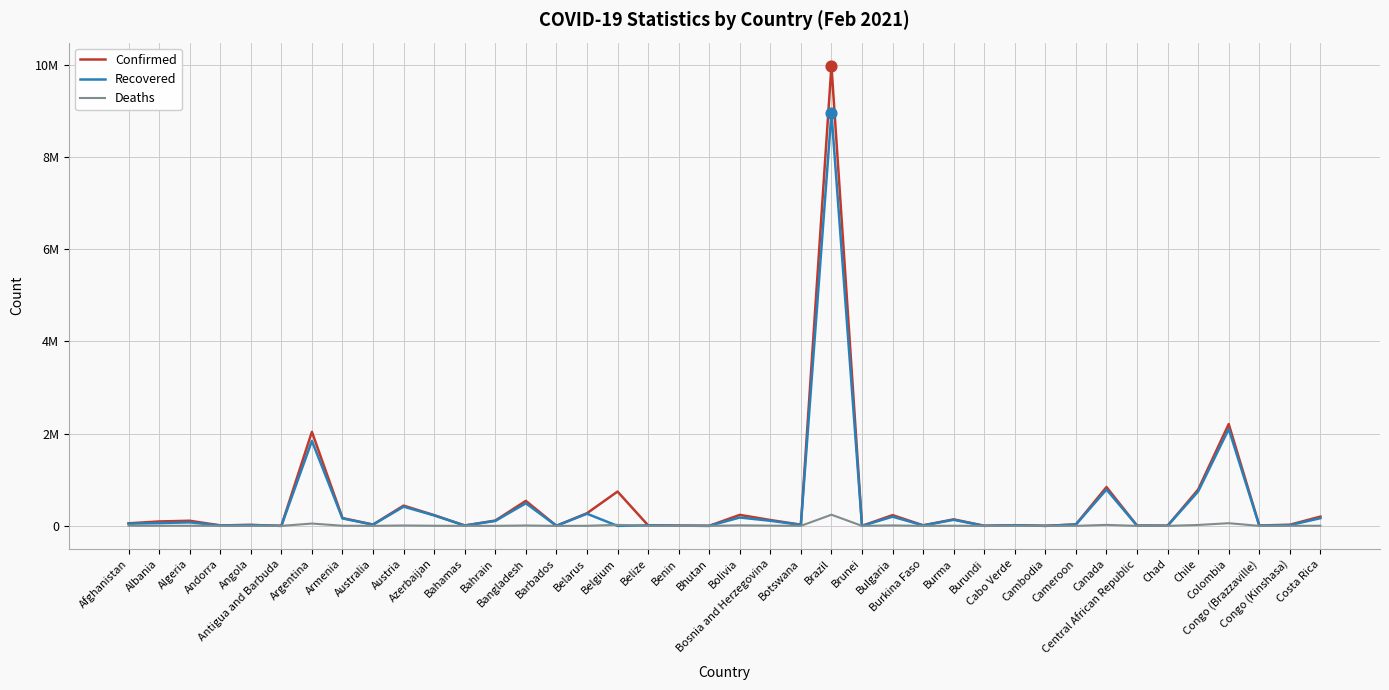

At which category is the sum across all series the highest?

Brazil